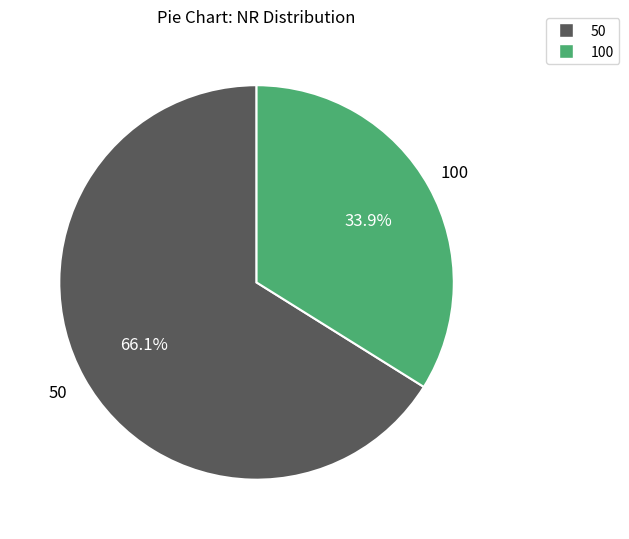

Is there any slice that represents more than half of the pie?

Yes